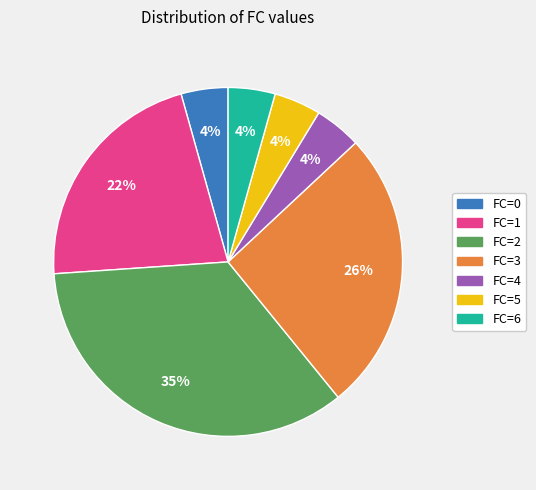

Approximately how many times larger is the value at FC=5 compared to FC=6?

1.0